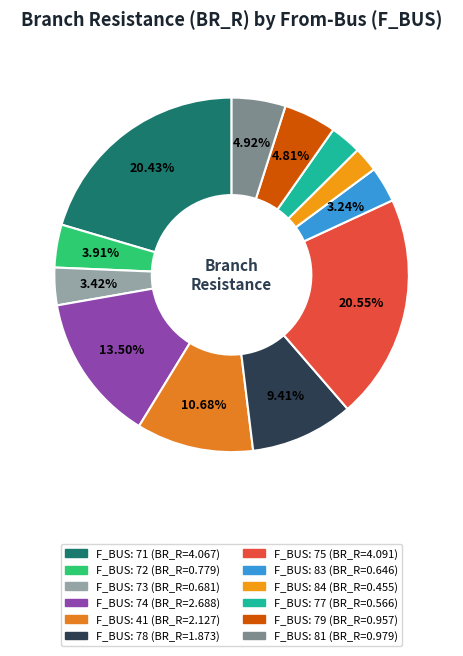

Rank the categories by value from highest to lowest.

75, 71, 74, 41, 78, 81, 79, 72, 73, 83, 77, 84